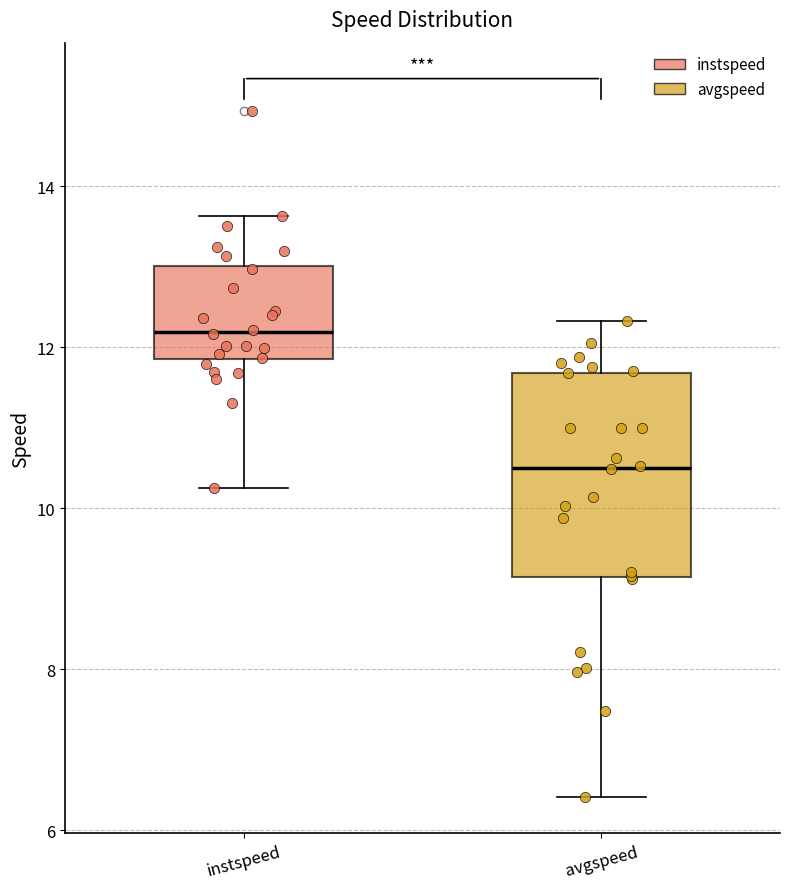

Comparing the boxes themselves (not the whiskers), which one is the tallest?

avgspeed